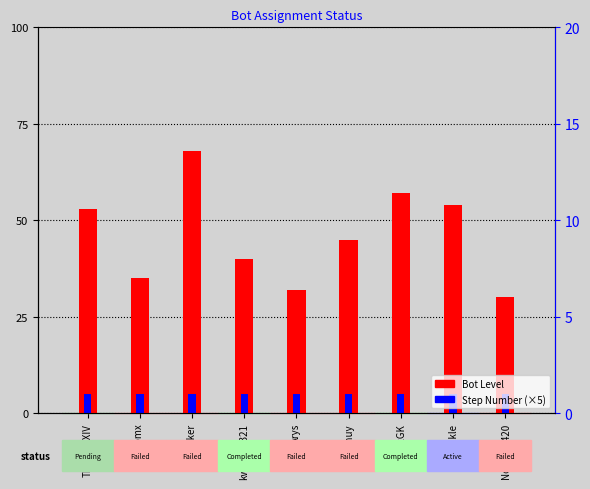

What is the average value of the Step Number (×5) series?

5